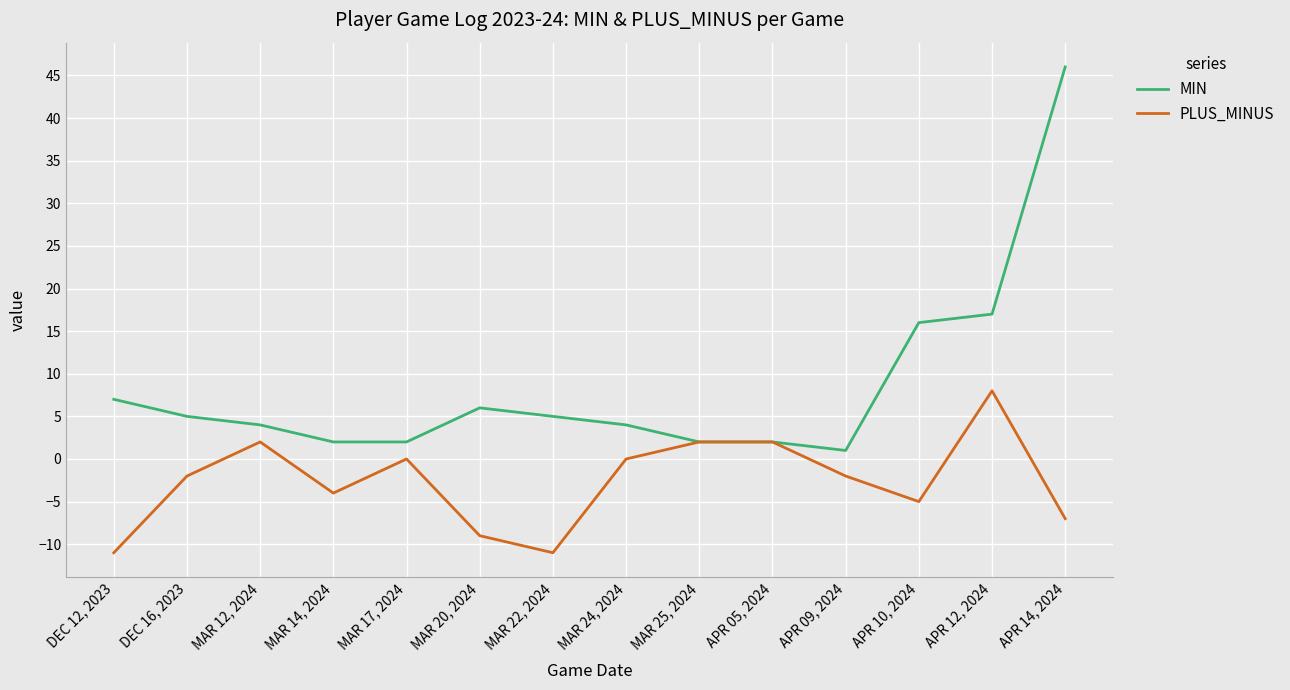

What are all the series names shown in the legend?

MIN, PLUS_MINUS